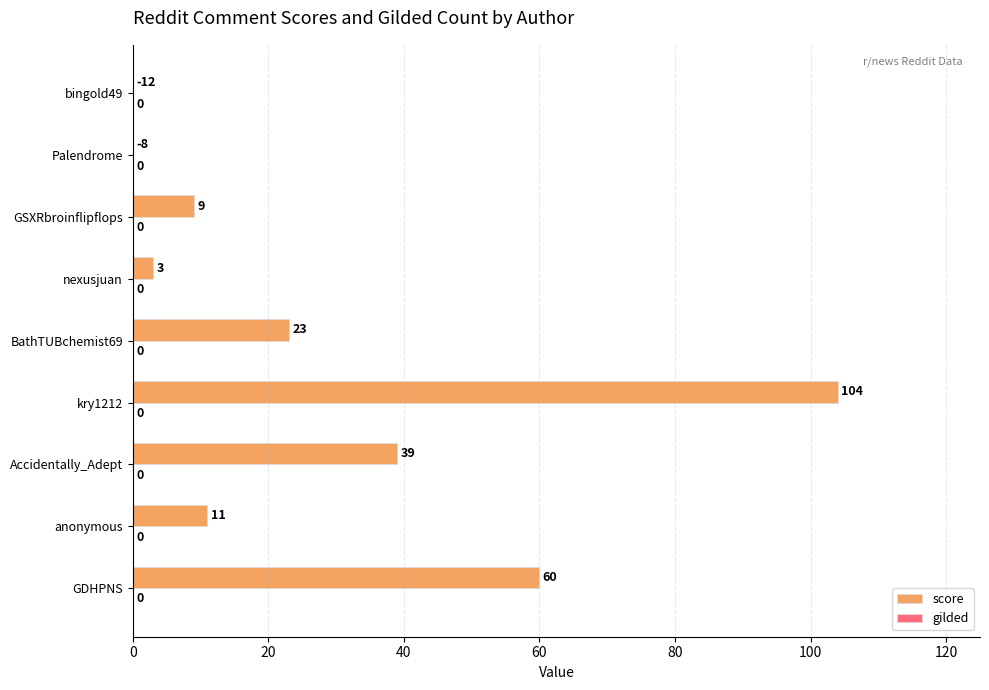

What is the sum of the values at GSXRbroinflipflops and kry1212?

113